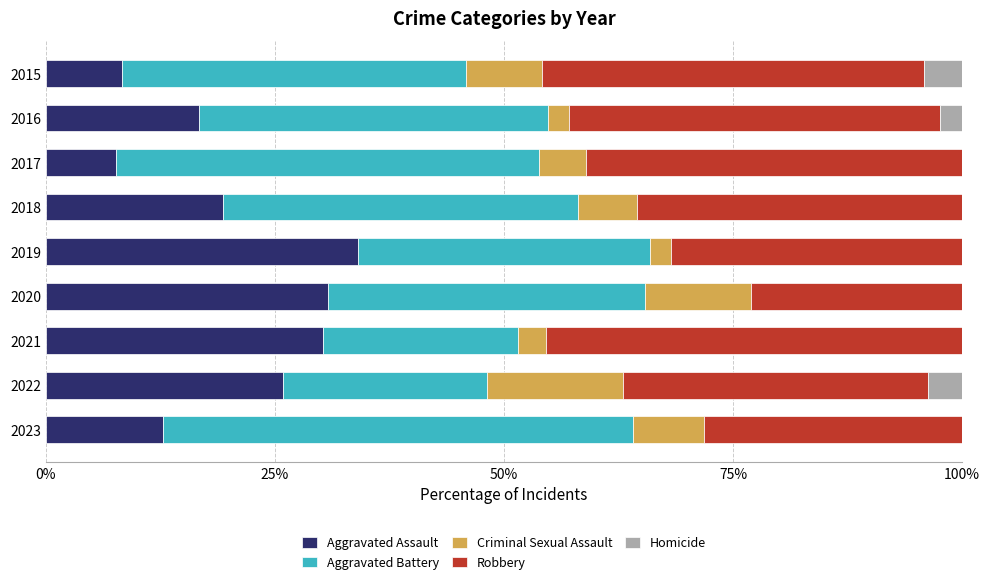

What are all the series names shown in the legend?

Aggravated Assault, Aggravated Battery, Criminal Sexual Assault, Robbery, Homicide